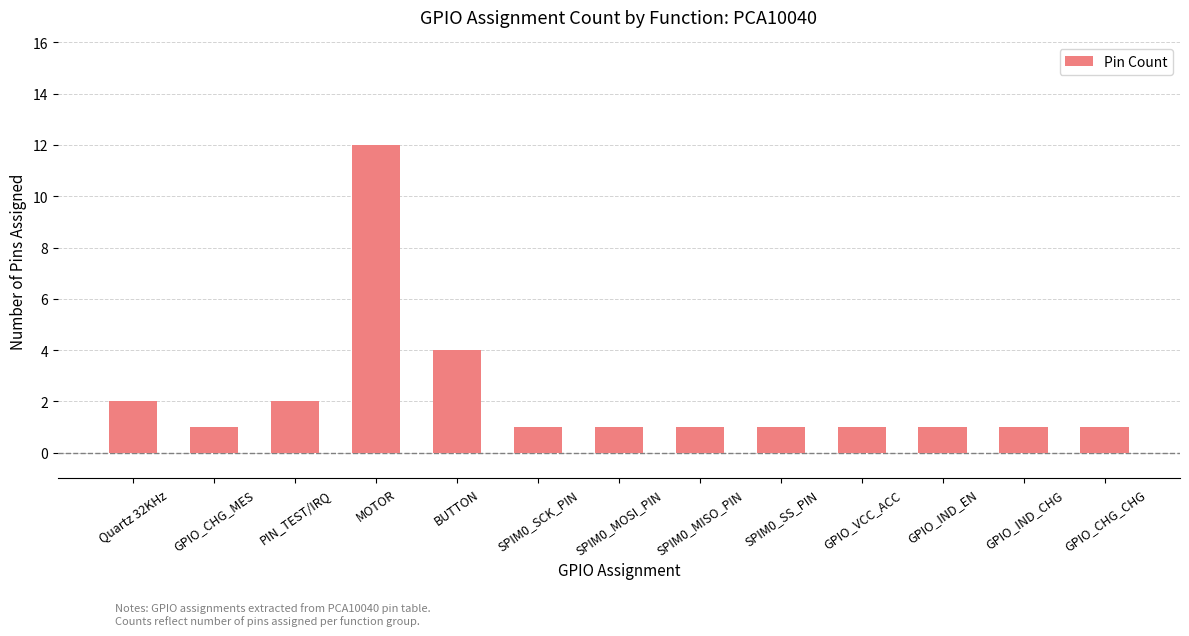

What is the maximum value shown in the chart?

12